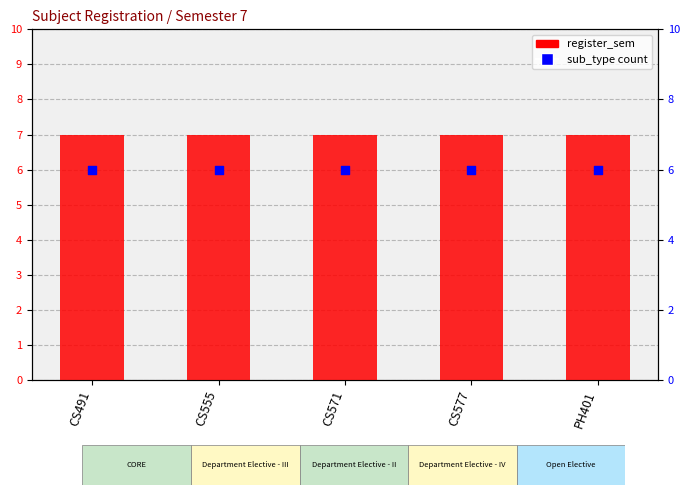

At which category is the sum across all series the highest?

CS491